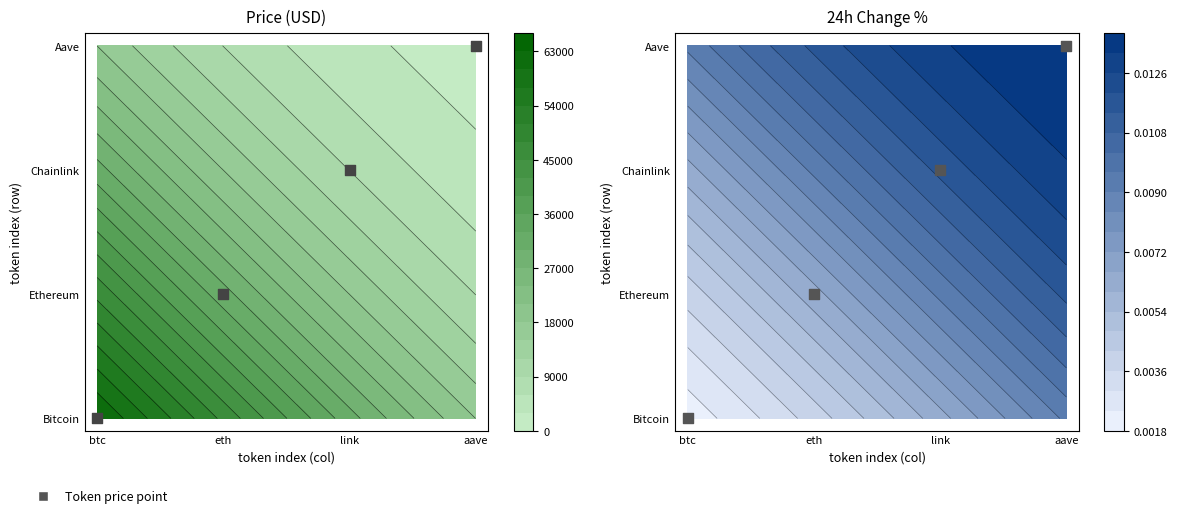

What is the difference between the Chainlink values at 3 and 1?

3929.4